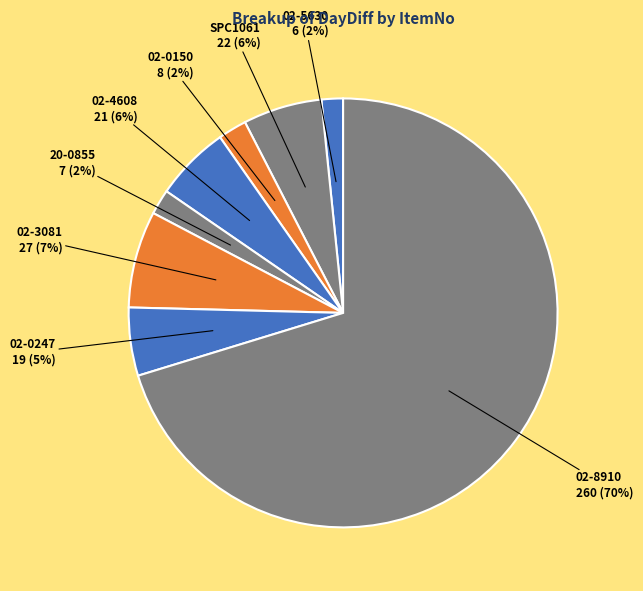

What percentage is the 02-4608 slice, to the nearest percent?

6%